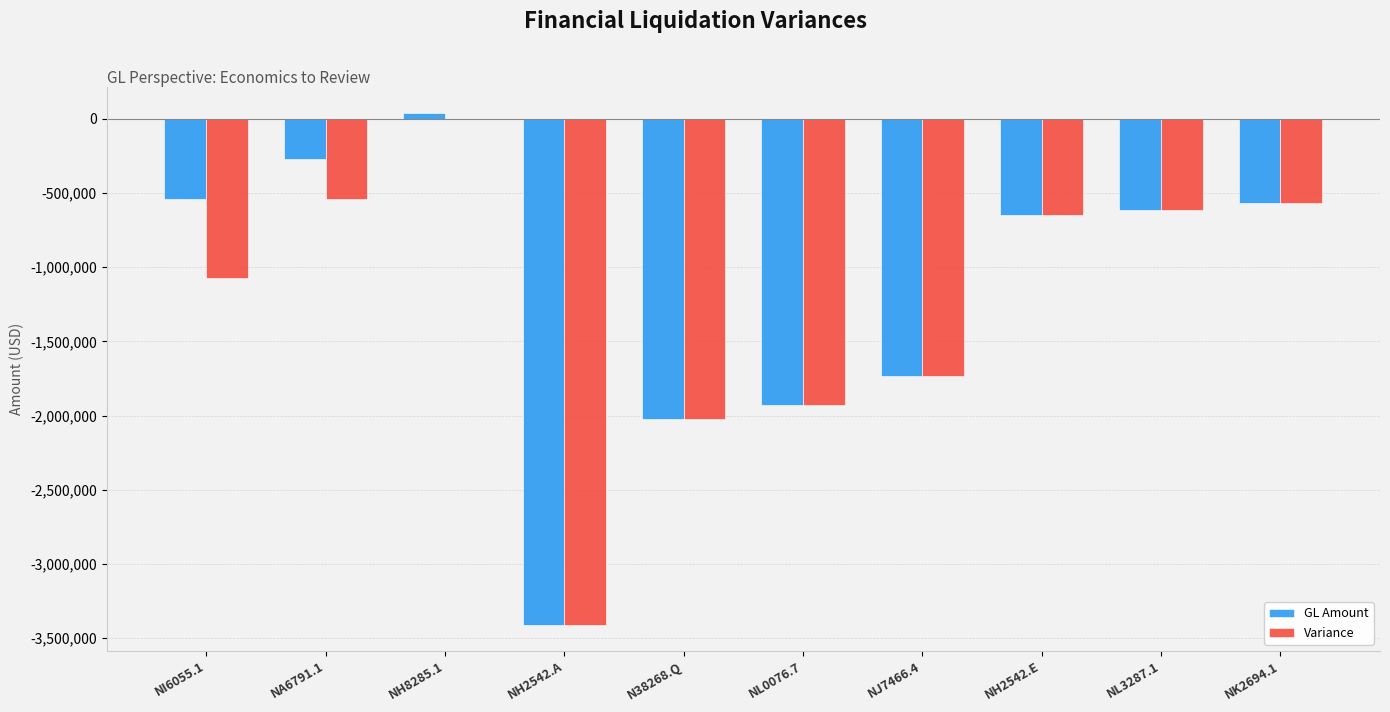

Is the value of GL Amount at NH2542.A greater than the value of Variance at NH8285.1?

No